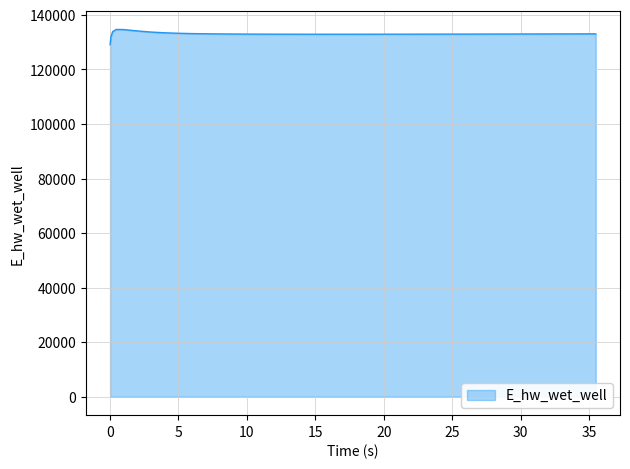

What is the difference between the maximum and minimum values?

5557.8